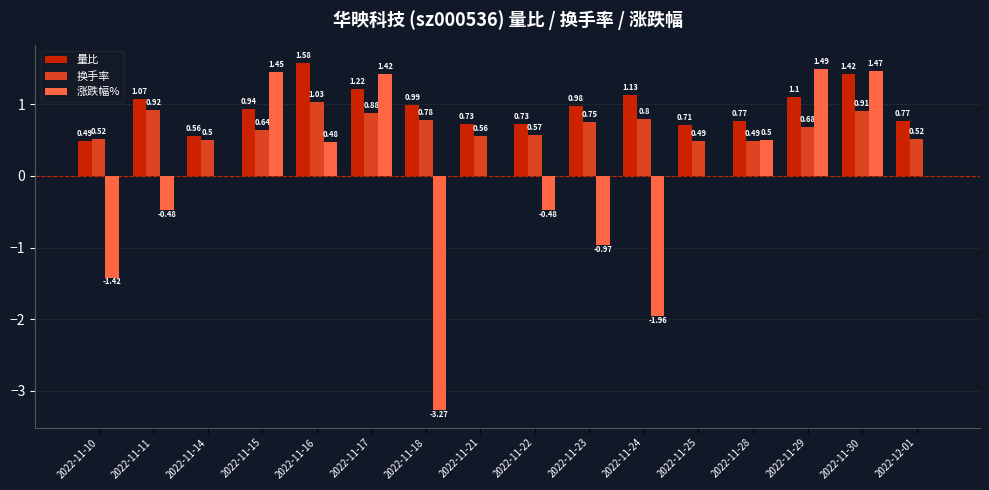

True or false: 换手率 has a value of 1.4 at 2022-11-11.

False